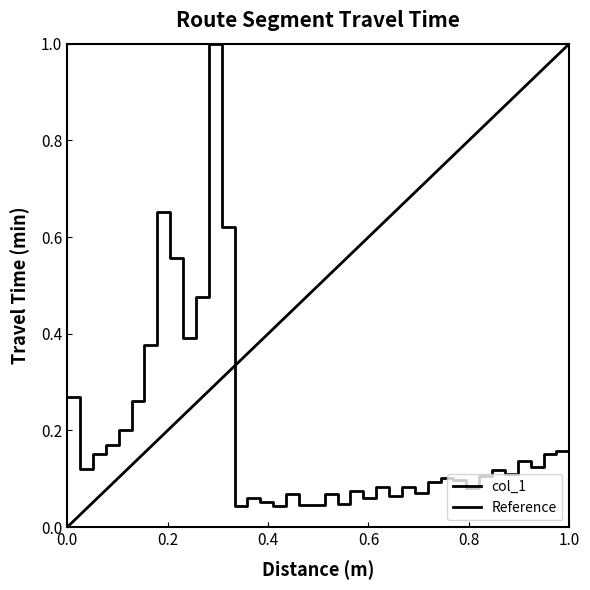

What is the change in value from 800 to 6200?

-0.1